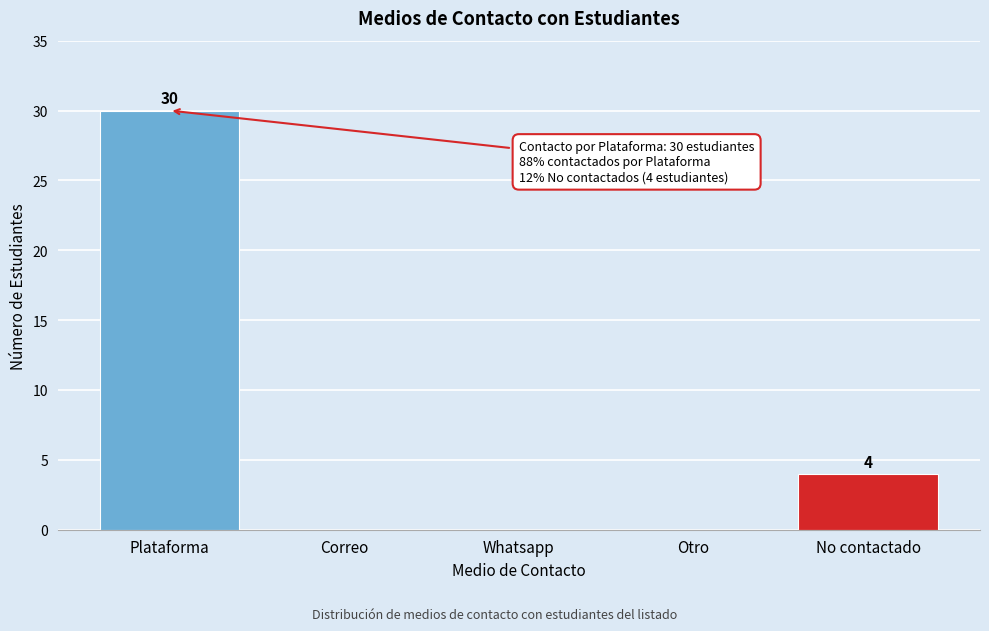

Reading left to right, list all the values displayed in this chart.

Plataforma=30	Correo=0	Whatsapp=0	Otro=0	No contactado=4